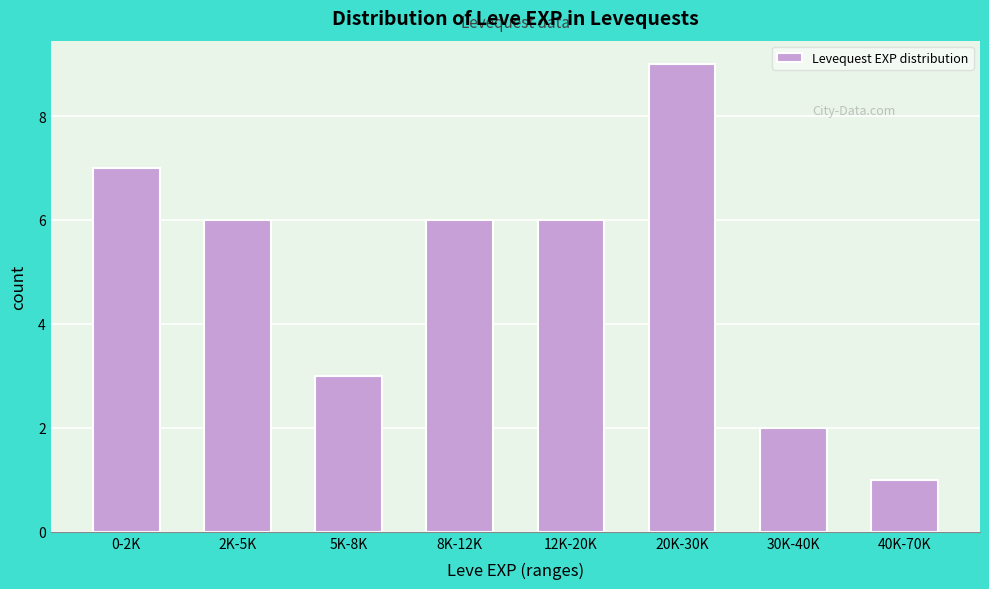

Reading left to right, transcribe all the data shown in this chart.

7	6	3	6	6	9	2	1